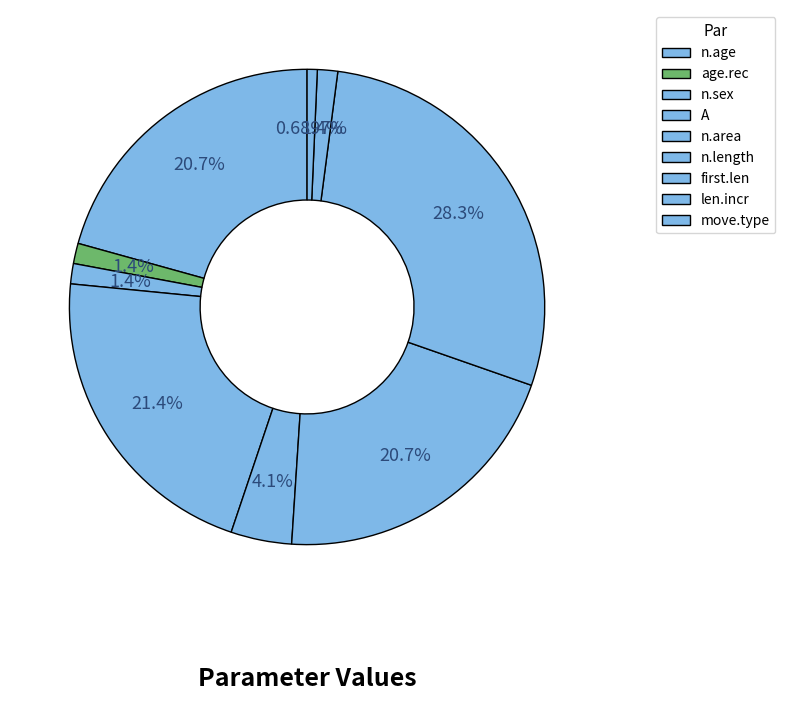

Is it true that n.sex is 1% of the pie?

True